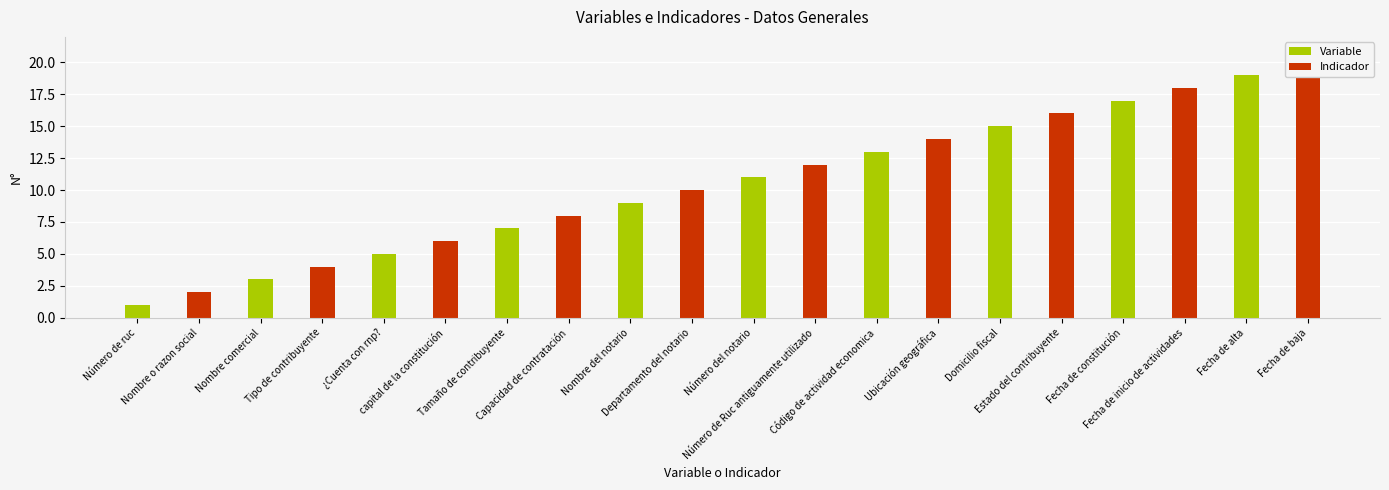

What position from the left is Tamaño de contribuyente?

7